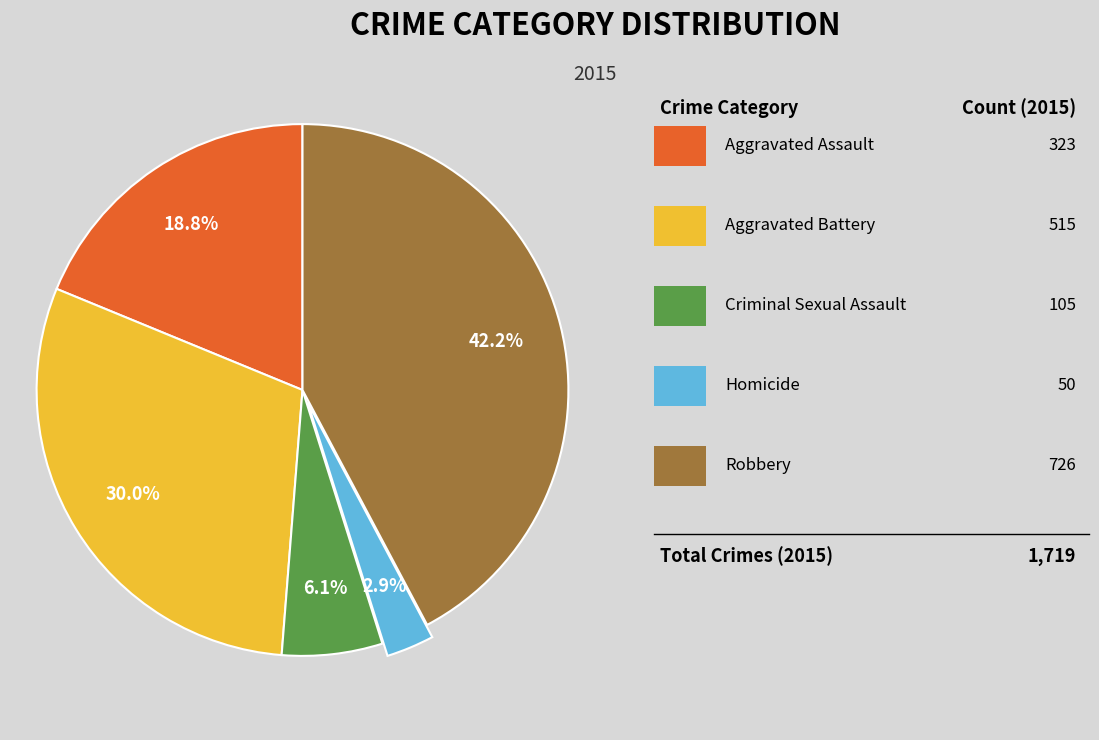

To the nearest percent, what is the difference between the largest and smallest slice percentages?

39%